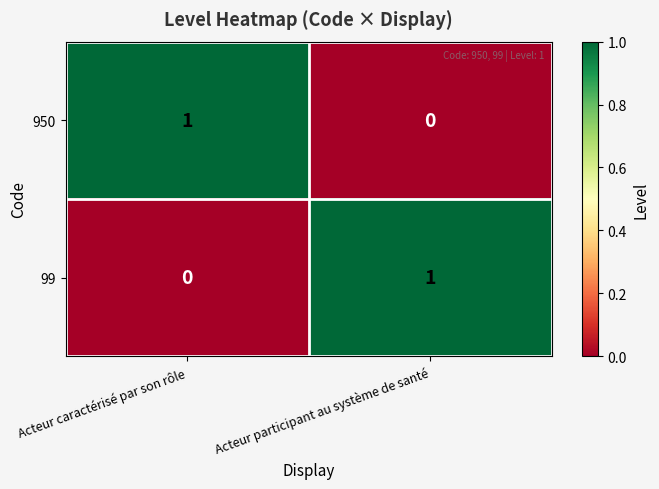

The 950 series shows 0 at Acteur caractérisé par son rôle. True or false?

False